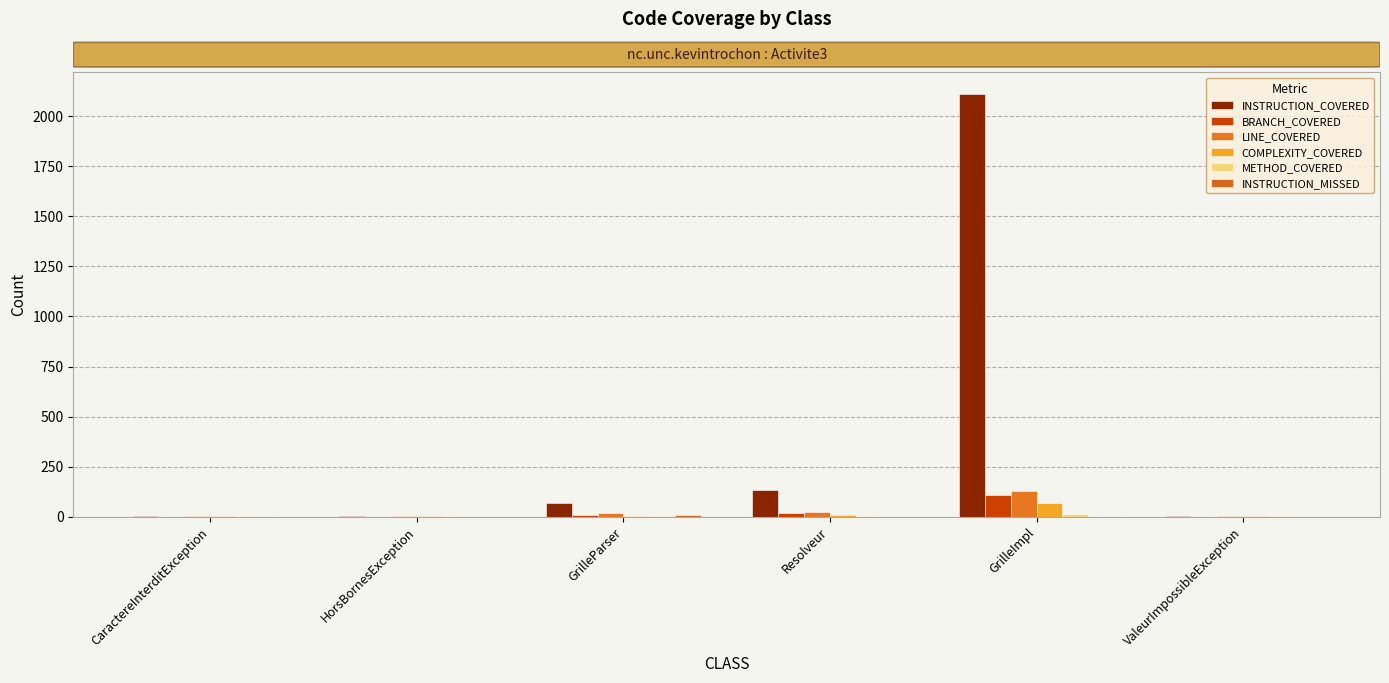

How many groups of bars are there?

6